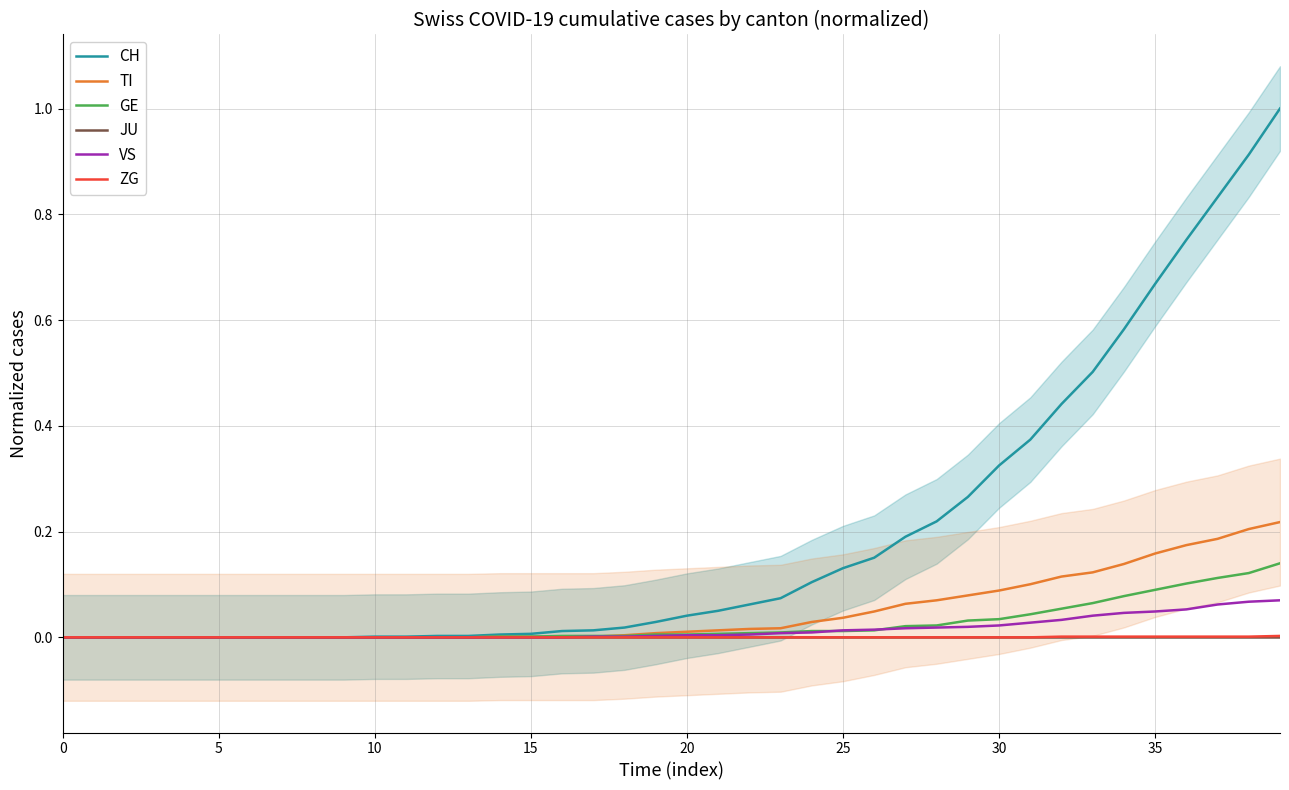

Rank the series at 27 from lowest to highest value.

JU, ZG, VS, GE, TI, CH